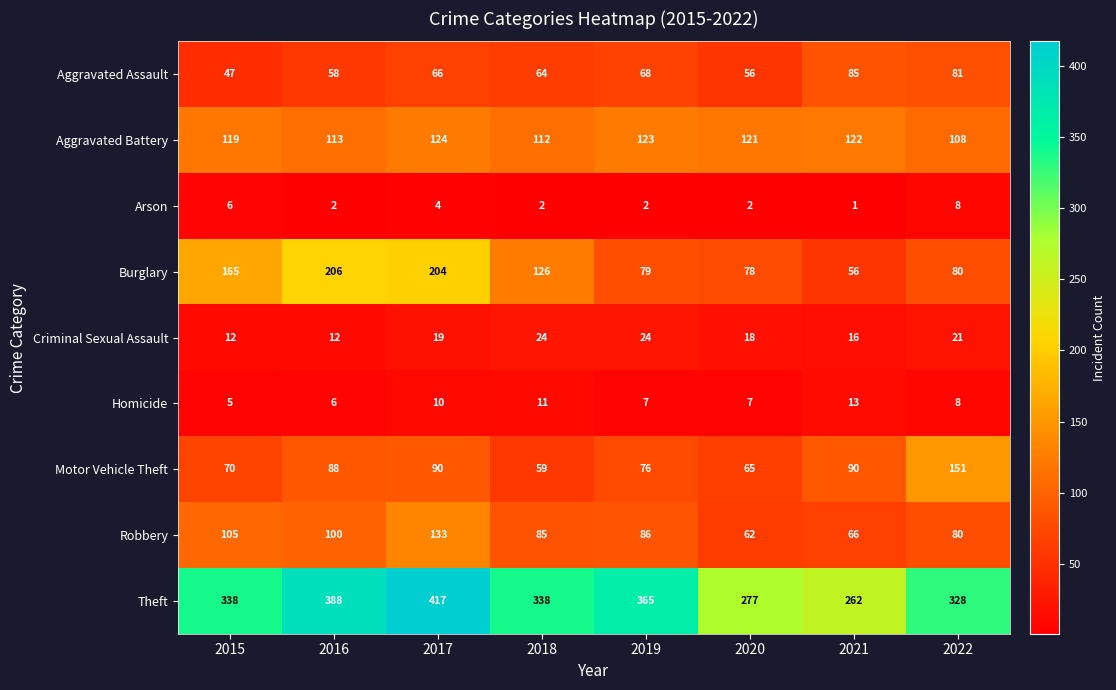

Where is Arson nearest to the value 4?

2017